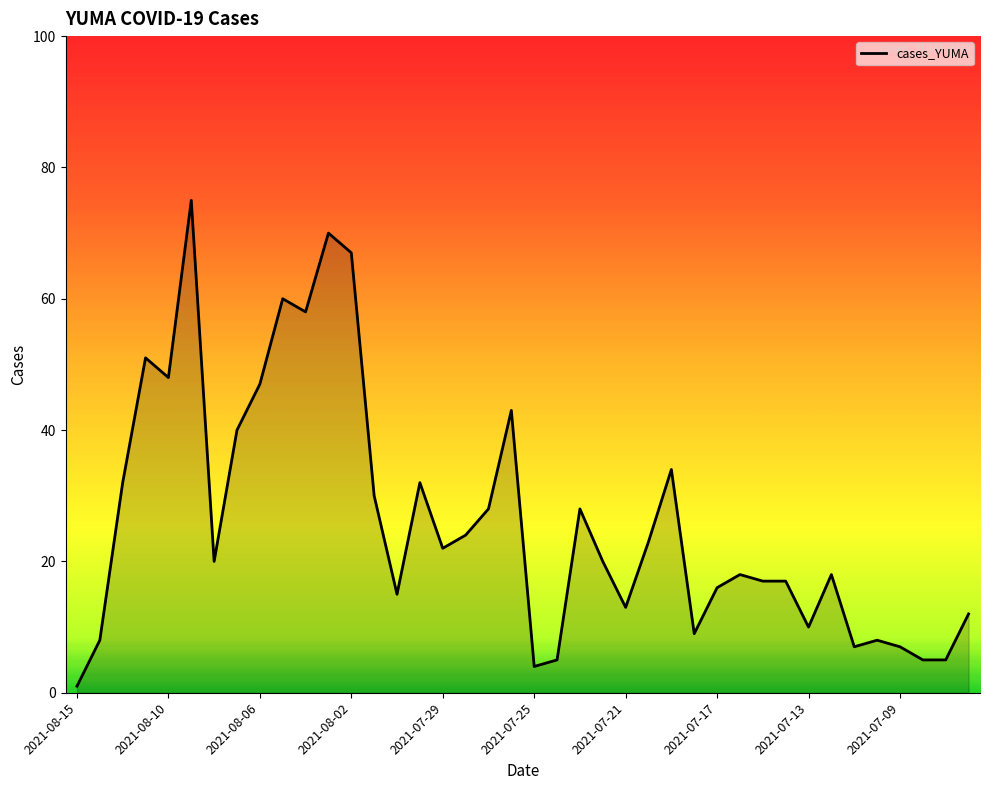

What is the maximum value shown in the chart?

75